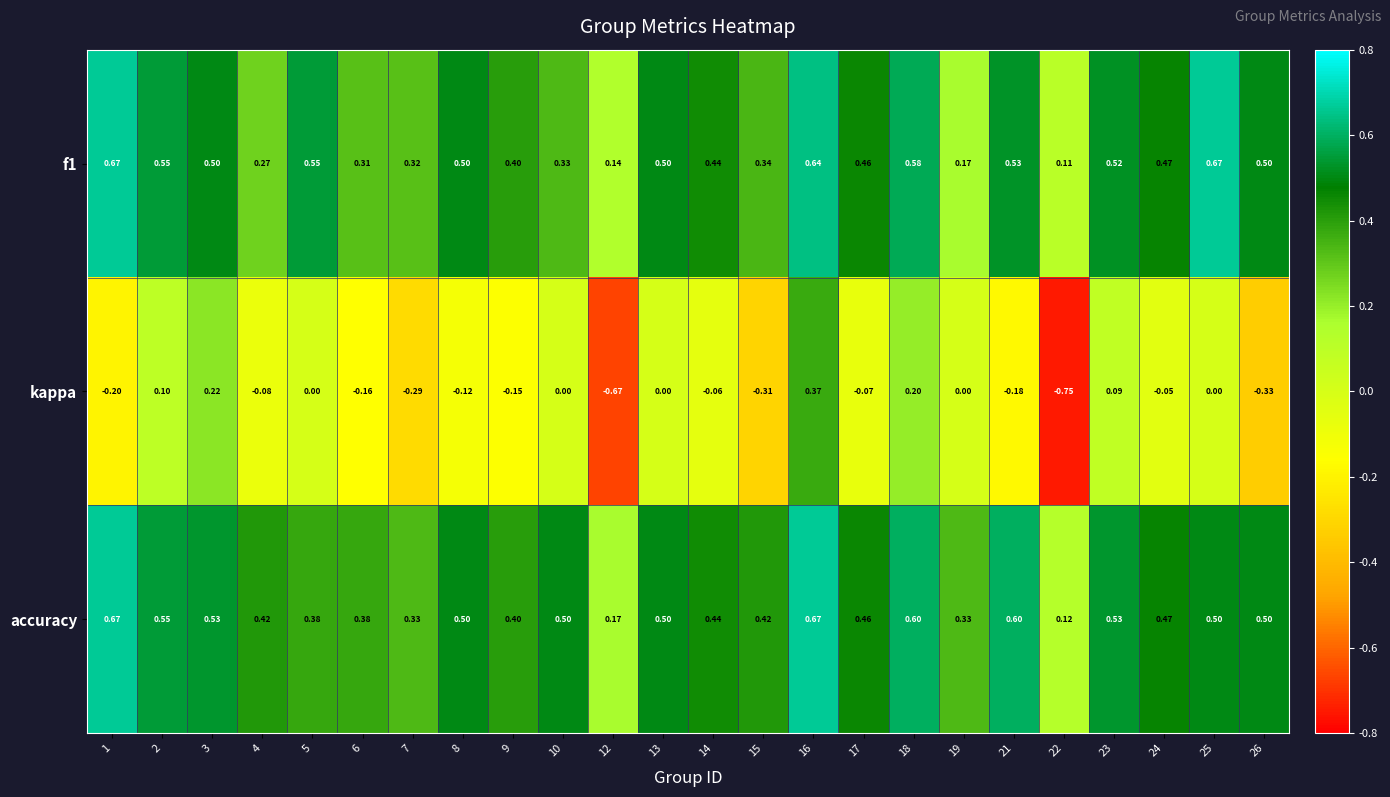

Which series has the widest spread of values?

kappa